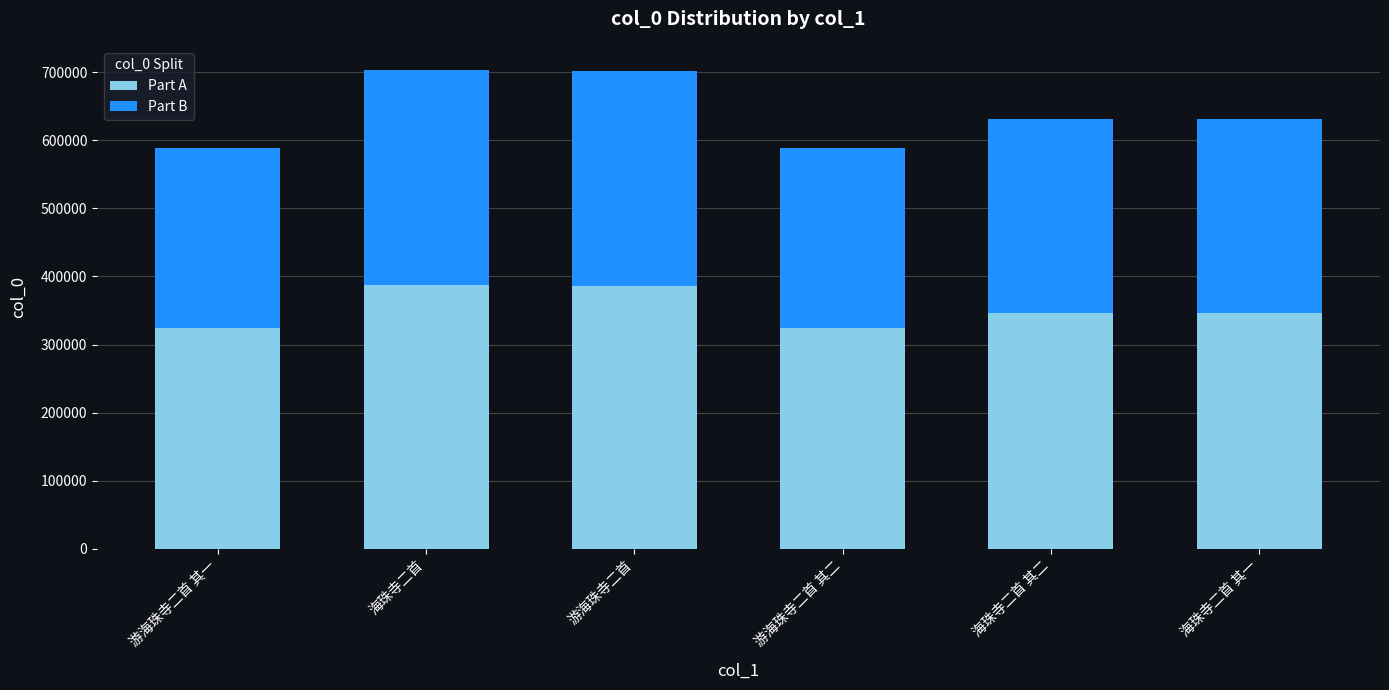

Count the number of categories in the chart.

6